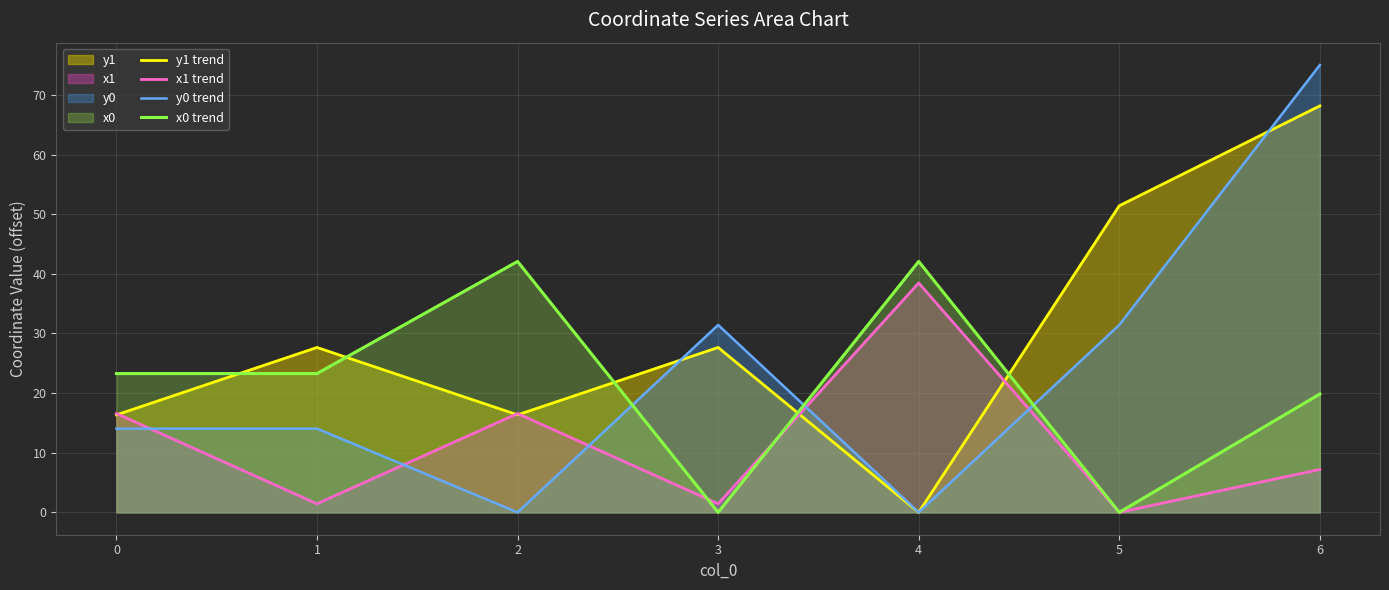

How many data points in x0 trend are above 23?

4